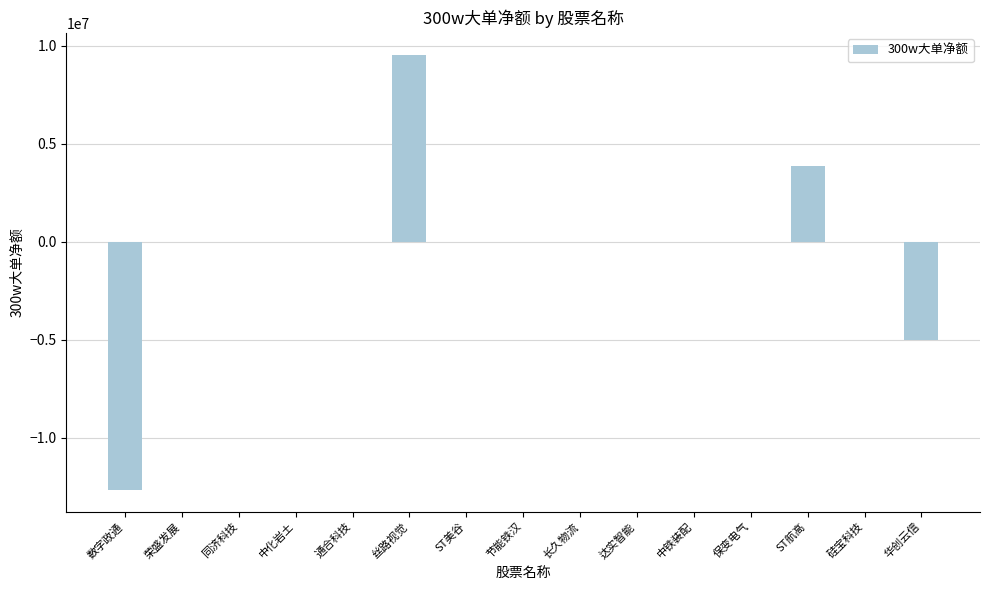

What is the approximate value at ST航高?

3838769